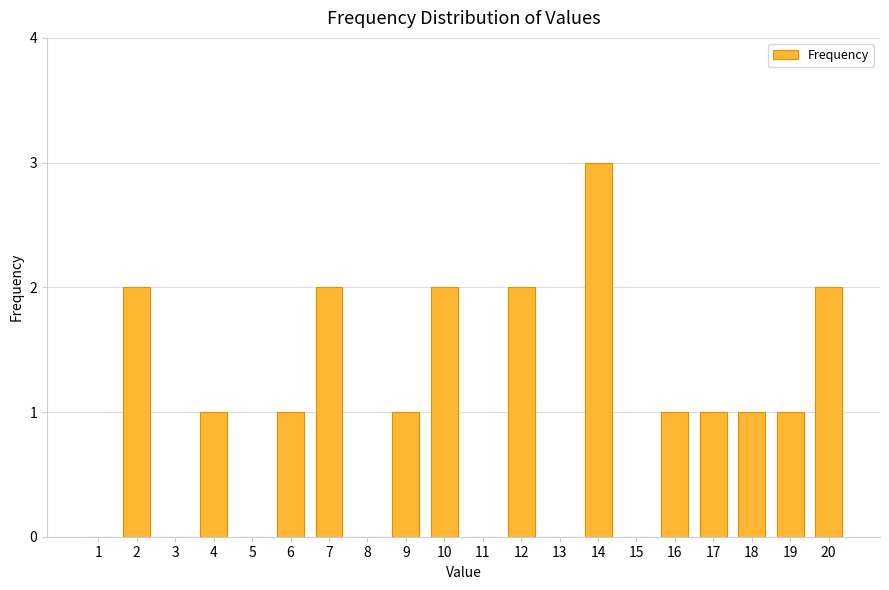

Where does the data first go above 1?

2